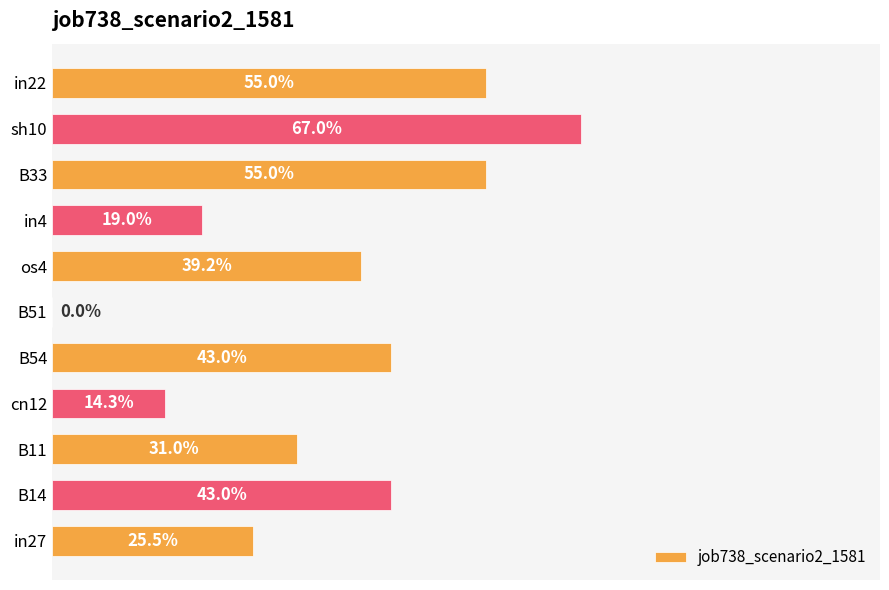

What is the average value?

0.4